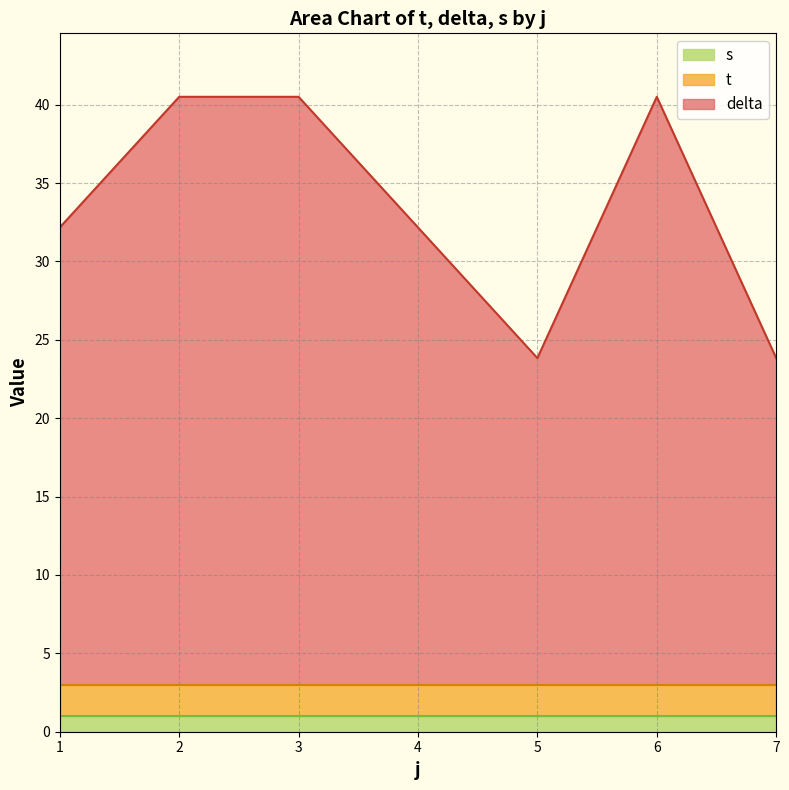

What is the smallest value displayed?

1.0